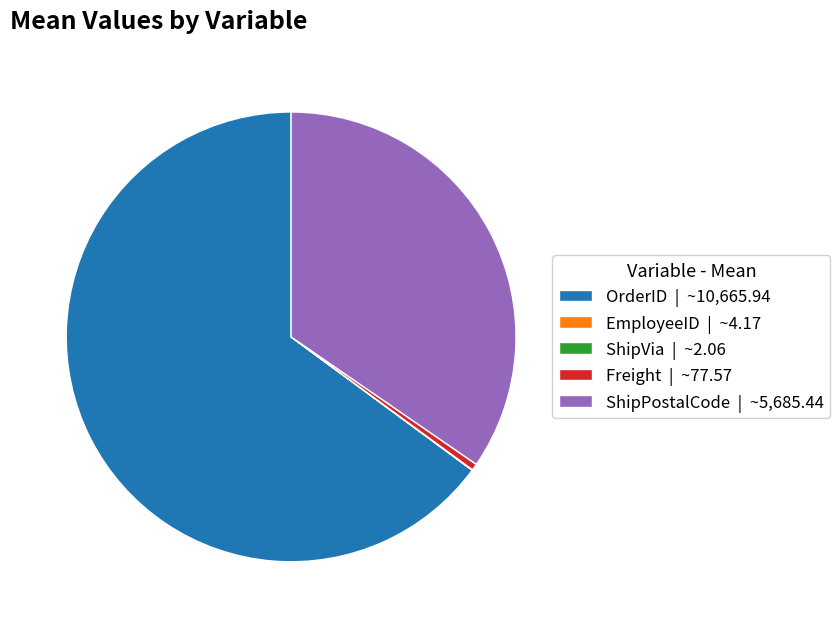

The Freight slice represents 0% of the pie. True or false?

True